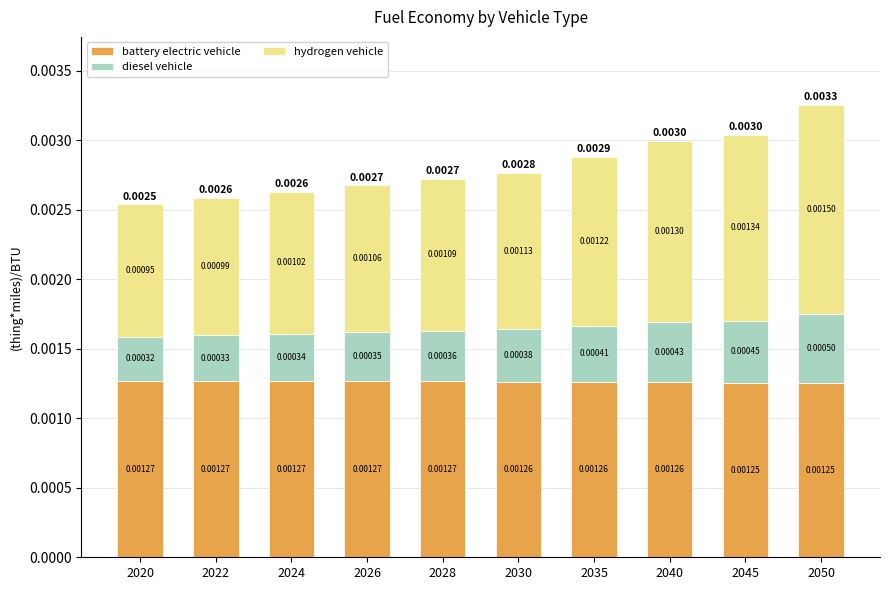

At which category is the sum across all series the highest?

2050